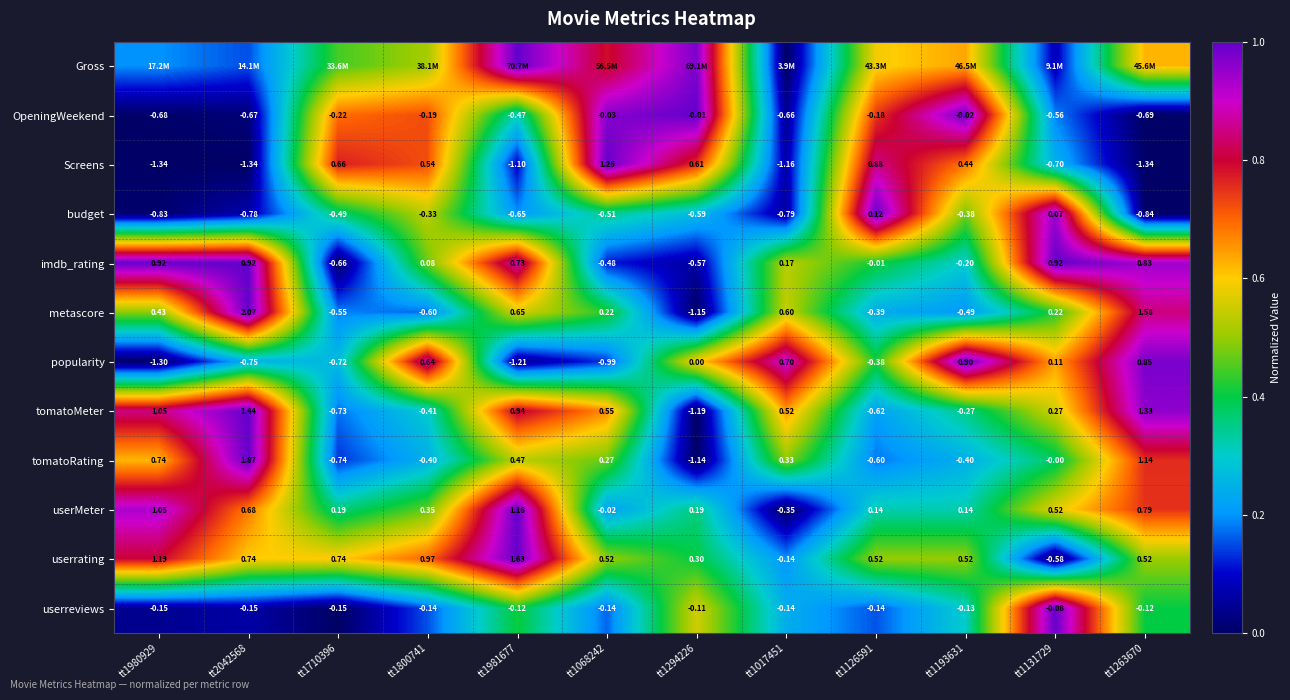

Is the value of tomatoMeter at tt1068242 greater than the value of userreviews at tt1131729?

Yes